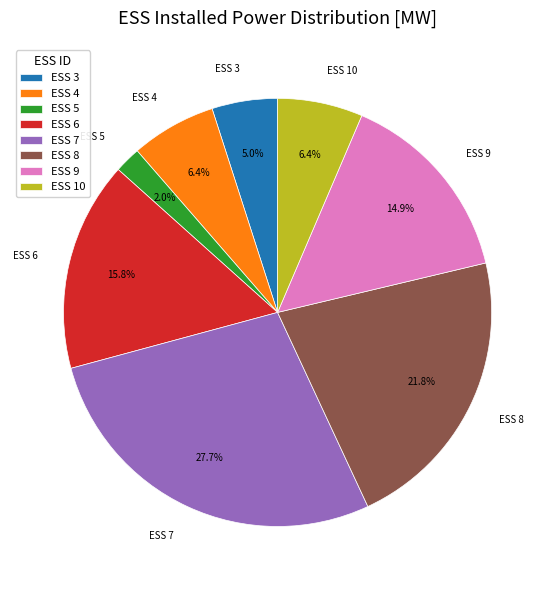

Count the number of slices in the pie.

8